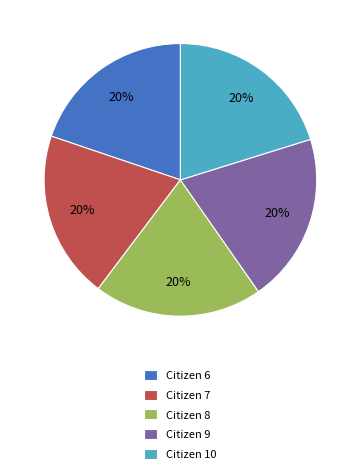

Count the number of slices in the pie.

5